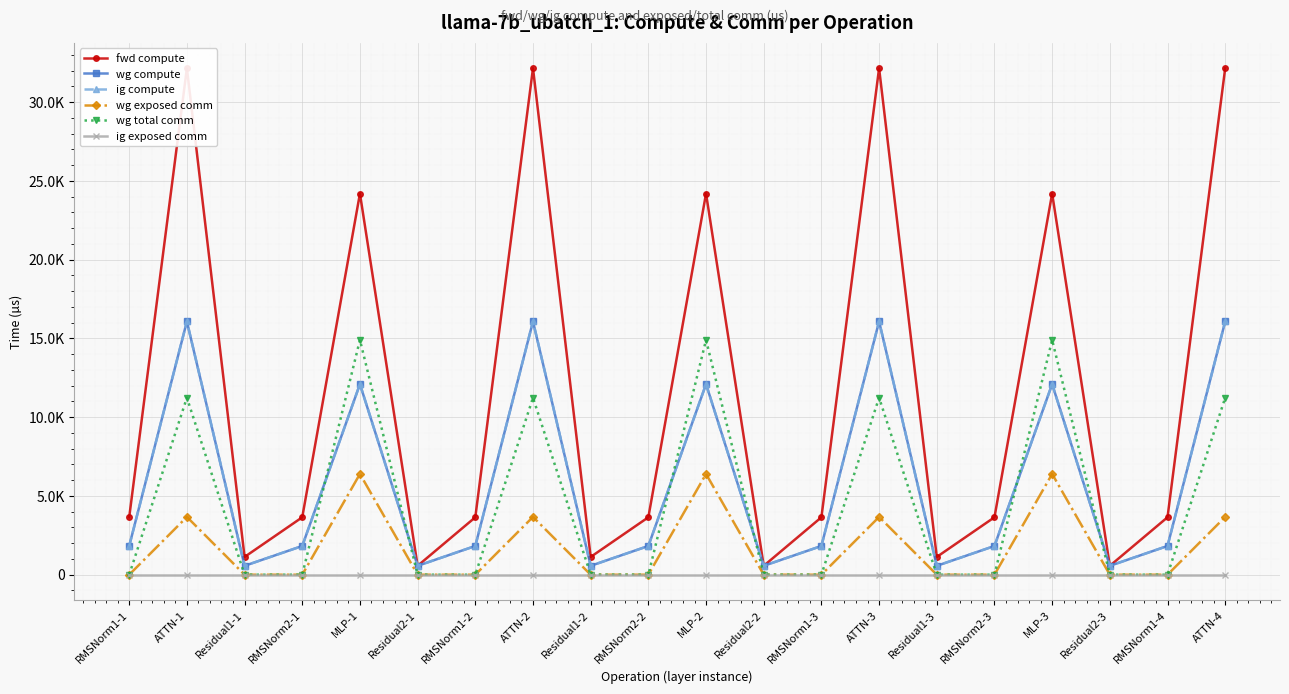

Rank the series at ATTN-3 from lowest to highest value.

ig exposed comm, wg exposed comm, wg total comm, wg compute, ig compute, fwd compute